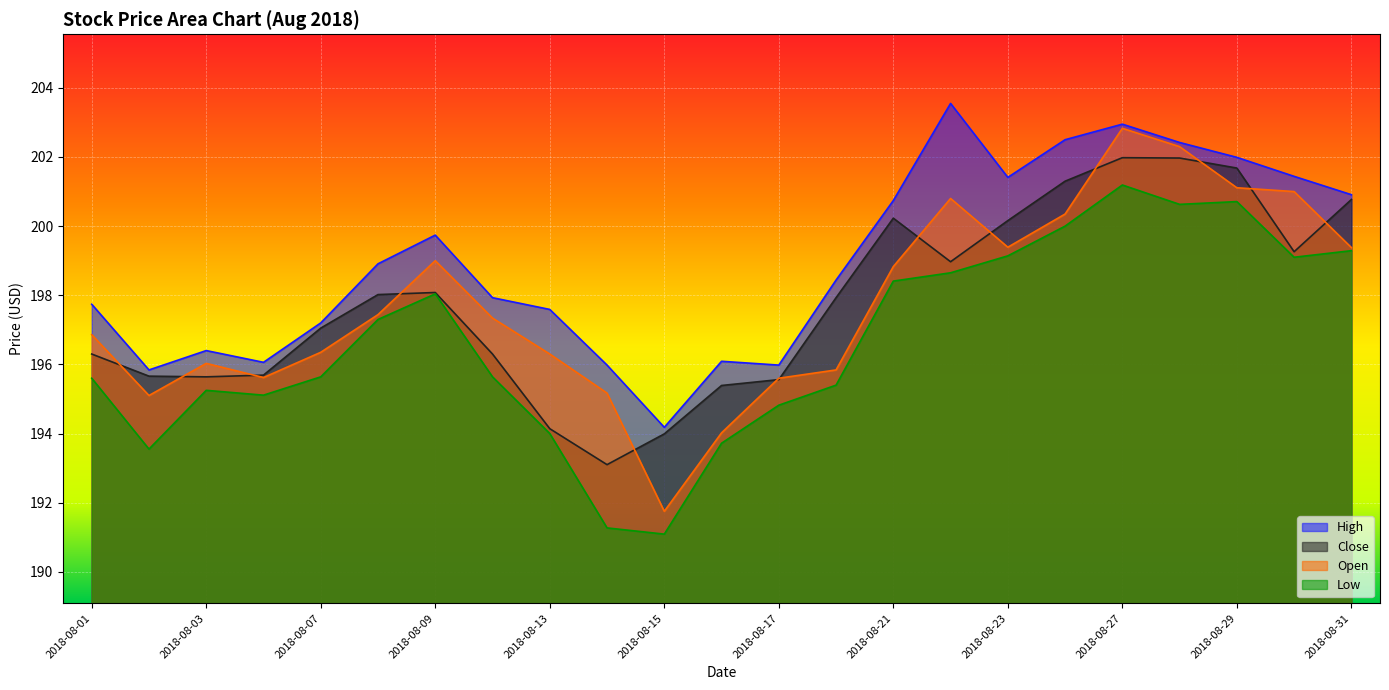

What is the value of the Low point at the 15th from the left?

198.4